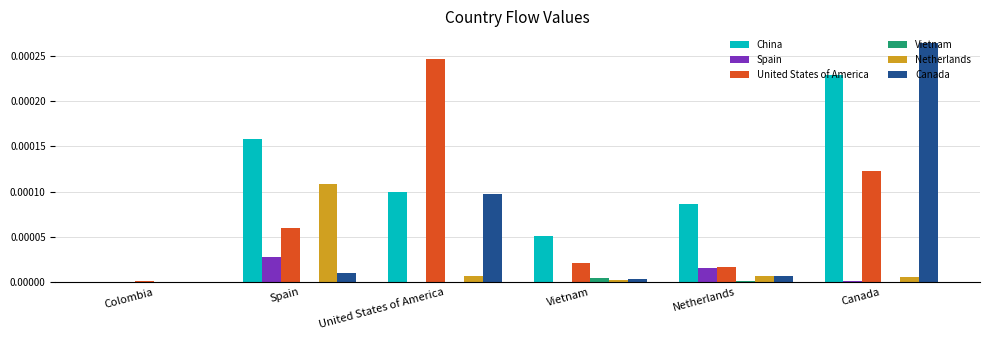

The Netherlands series shows 0.0 at Netherlands. True or false?

True